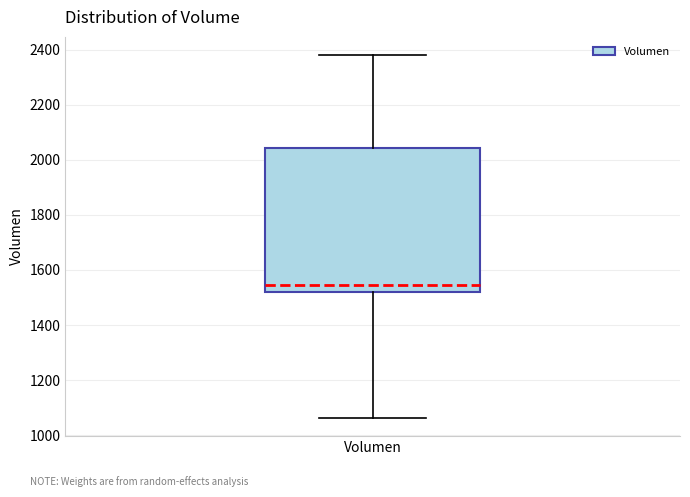

Transcribe this box plot: give where the median line is, the range the box spans, and where the two whiskers end, as read against the y-axis. The values are not printed on the chart, so give them approximately, as read against the axis.

median 1540, box 1520 to 2040, whiskers 1060 to 2380